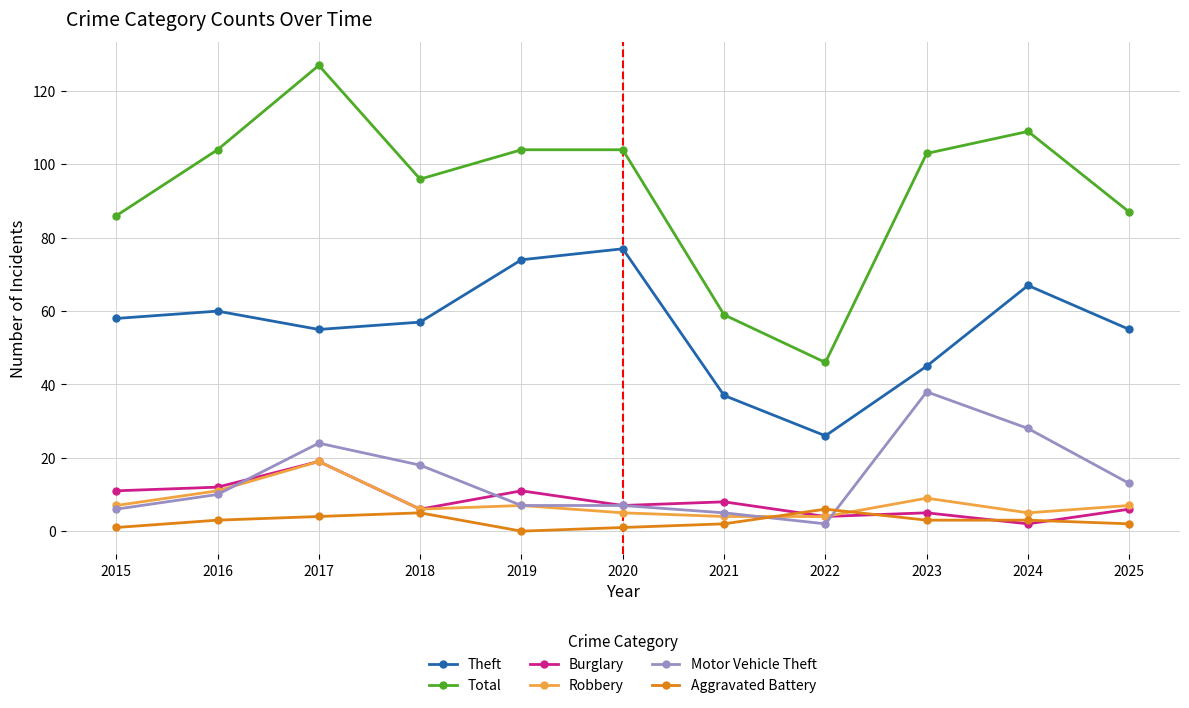

After their last crossing, which series has the higher values: Motor Vehicle Theft or Aggravated Battery?

Motor Vehicle Theft